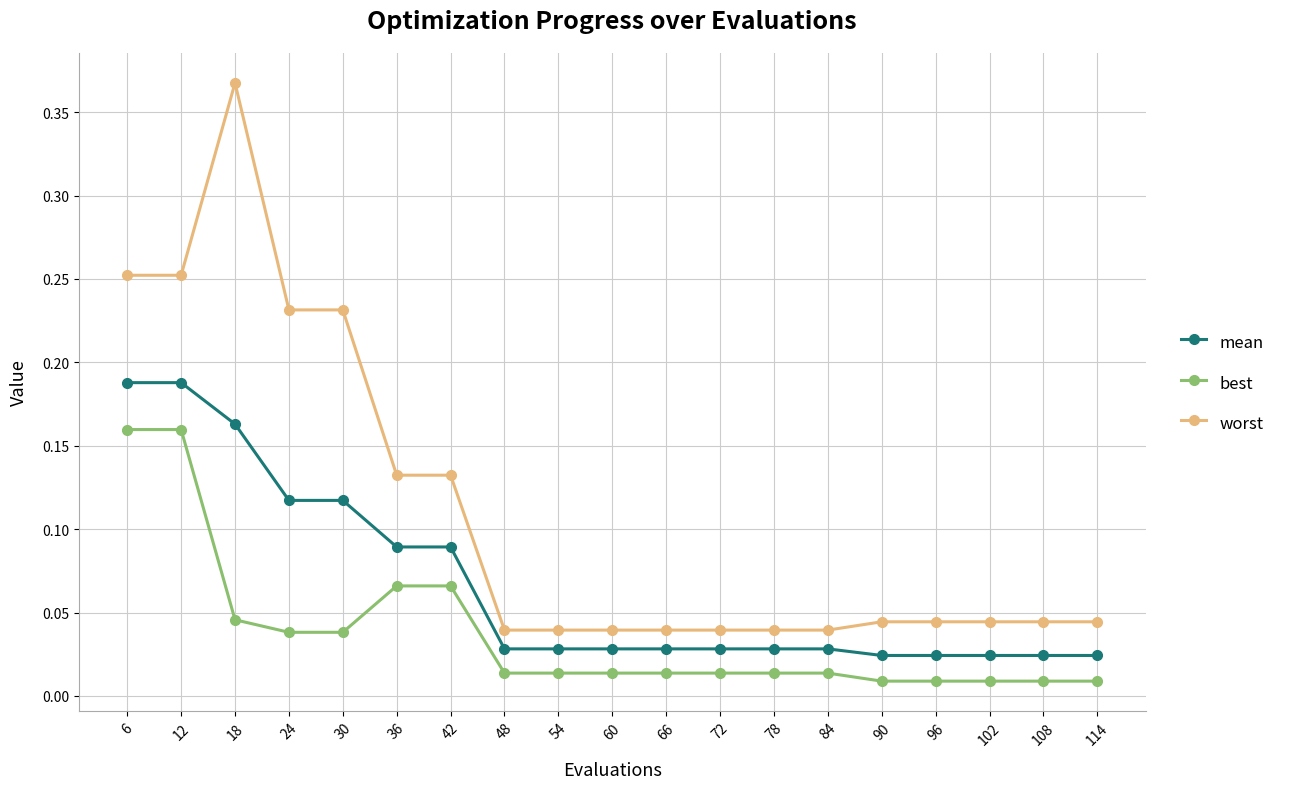

True or false: mean and best cross at least once.

False